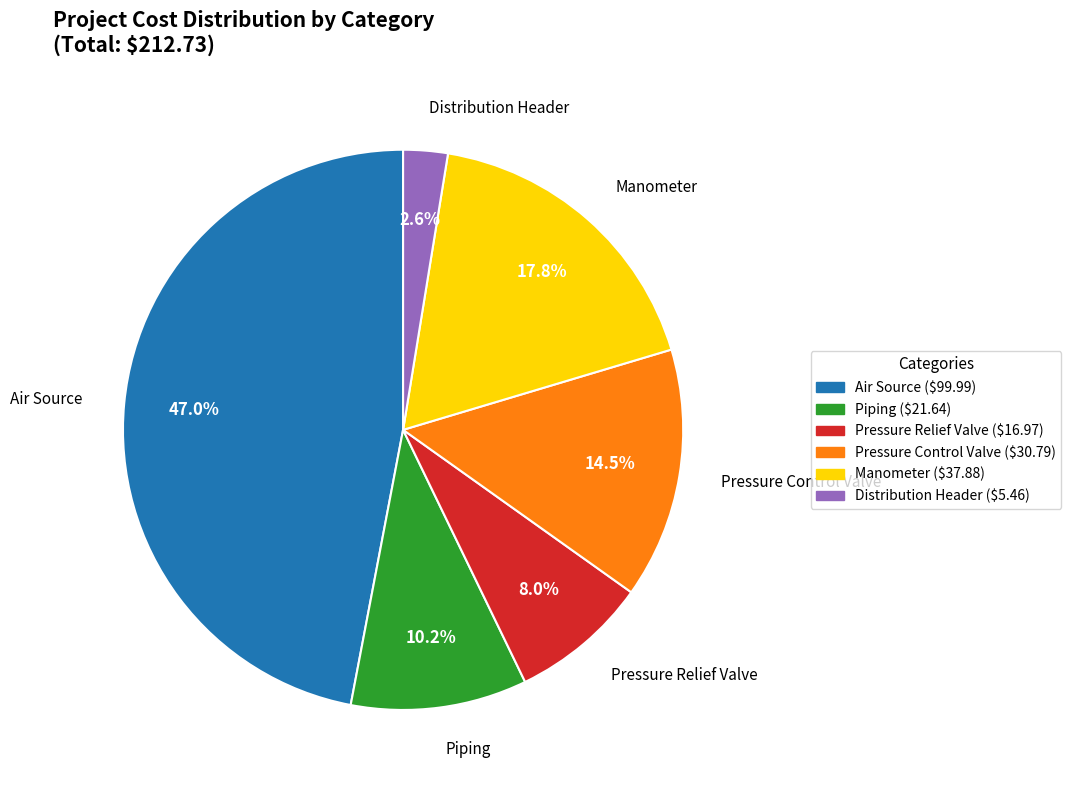

What portion of the pie excludes Air Source?

53.0%